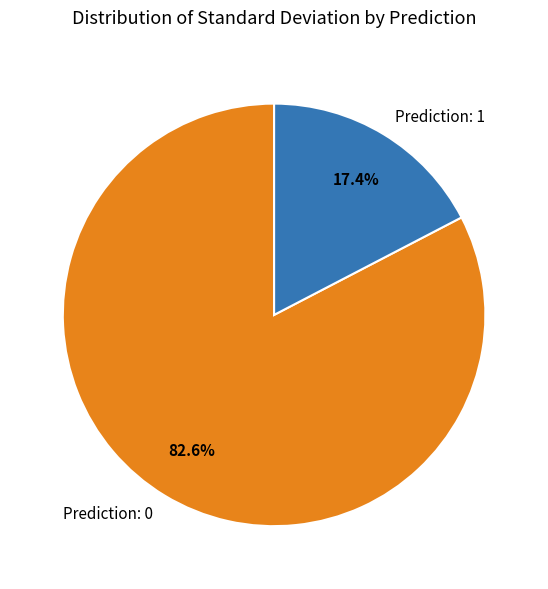

To the nearest percent, what is the average slice percentage?

50%